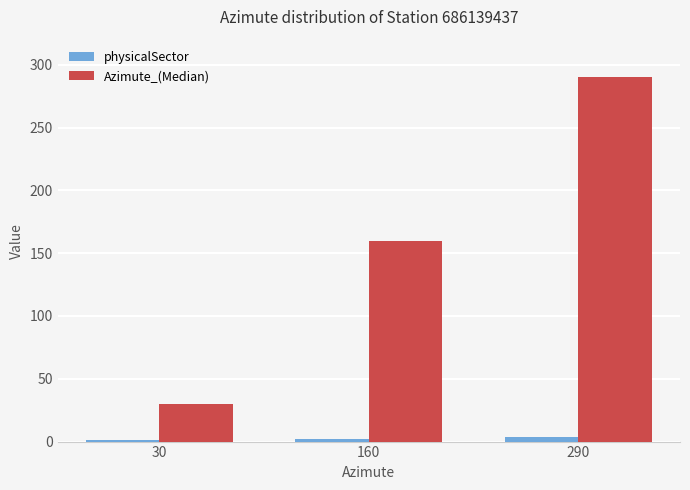

Rank the series at 160 from highest to lowest value.

Azimute_(Median), physicalSector